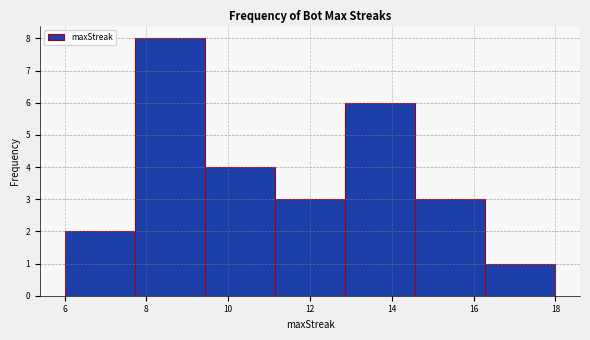

Reading left to right, list every bar in this chart as the range it spans on the x-axis followed by its height. Neither the bar edges nor the heights are printed on the chart, so give them approximately, as read against the axes.

6.0 to 7.8: 2
7.8 to 9.4: 8
9.4 to 11.2: 4
11.2 to 12.8: 3
12.8 to 14.6: 6
14.6 to 16.2: 3
16.2 to 18.0: 1